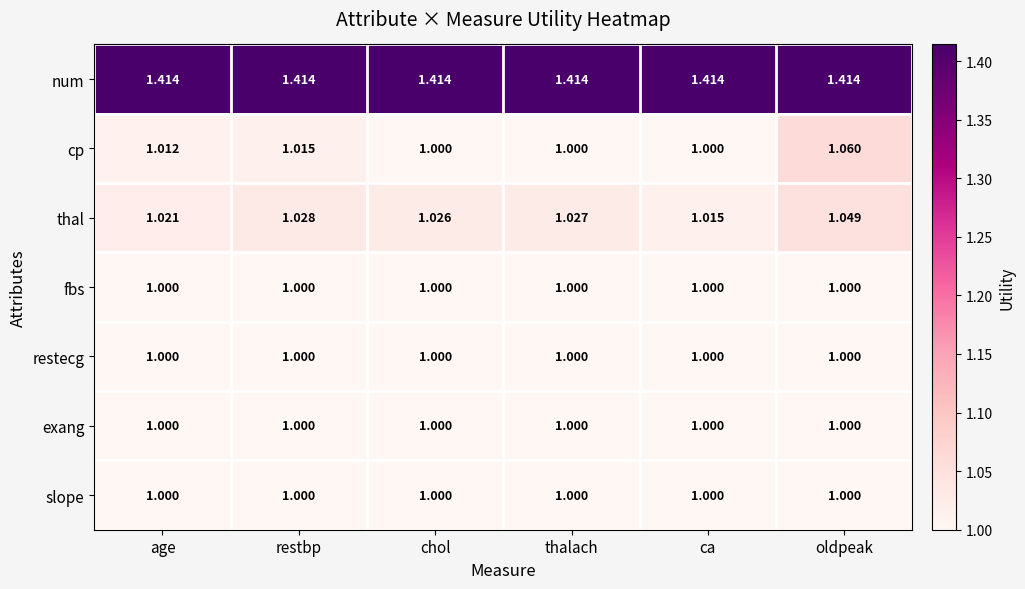

Where is thal nearest to the value 1?

ca